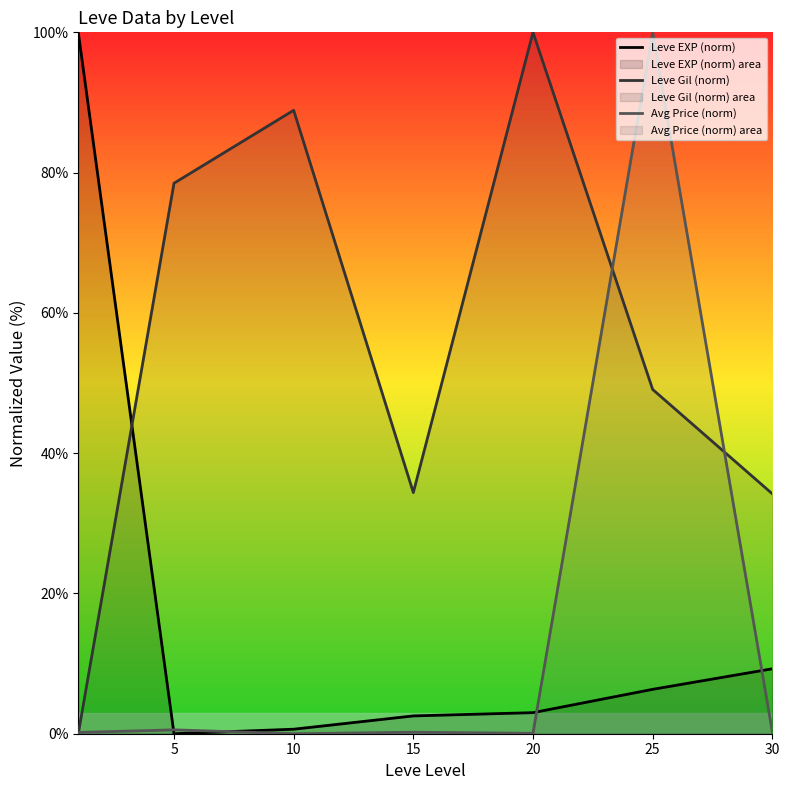

Does the chart have visible grid lines?

No